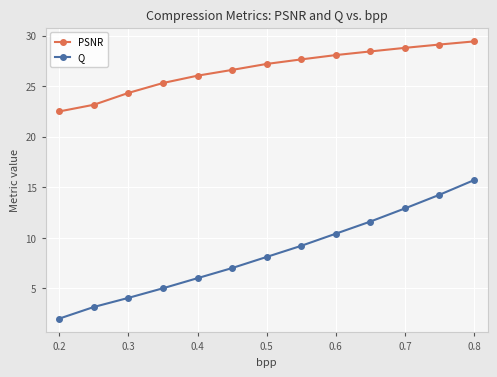

True or false: Q has more than 0 interior local peaks.

False